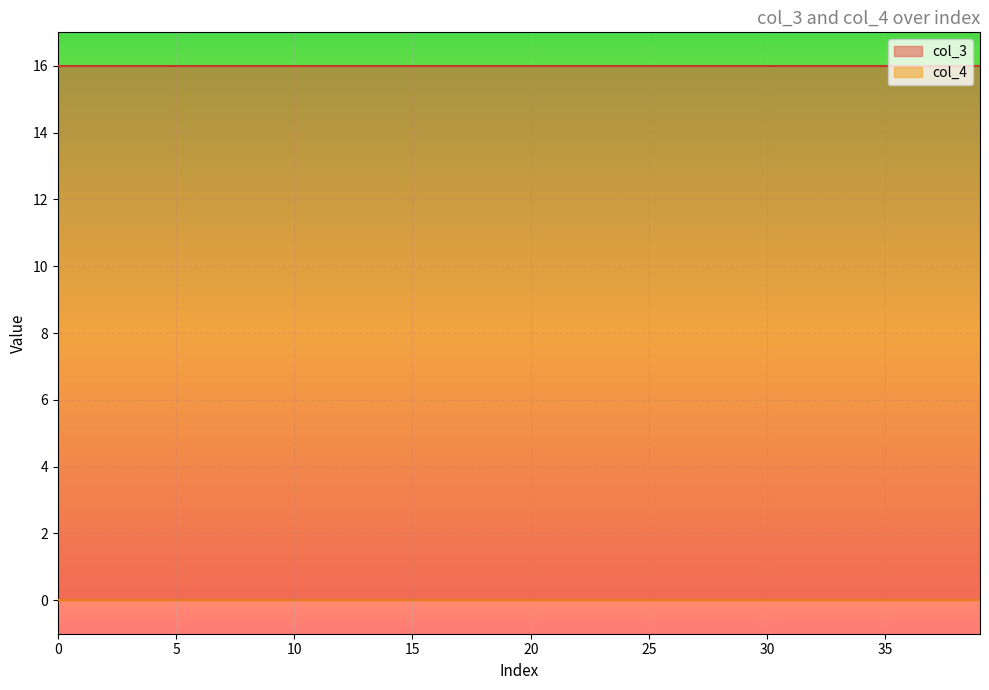

What is the spread (max minus min) of values at 27?

16